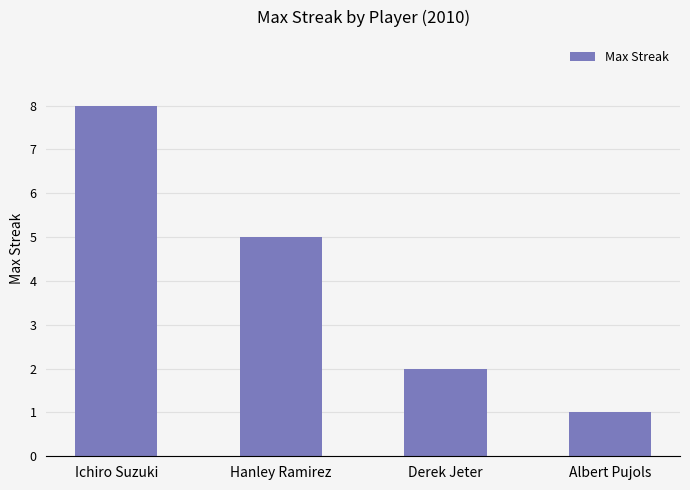

Count the number of categories in the chart.

4